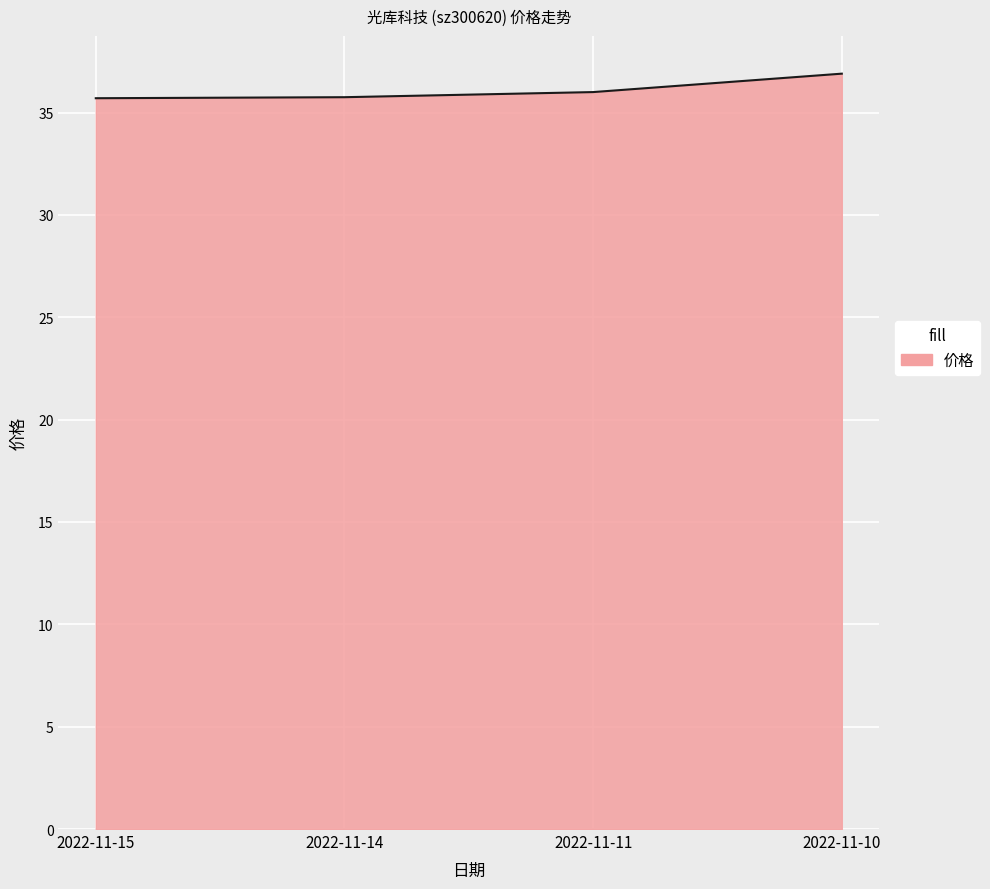

Is it true that the value at 2022-11-10 is 36.9?

True